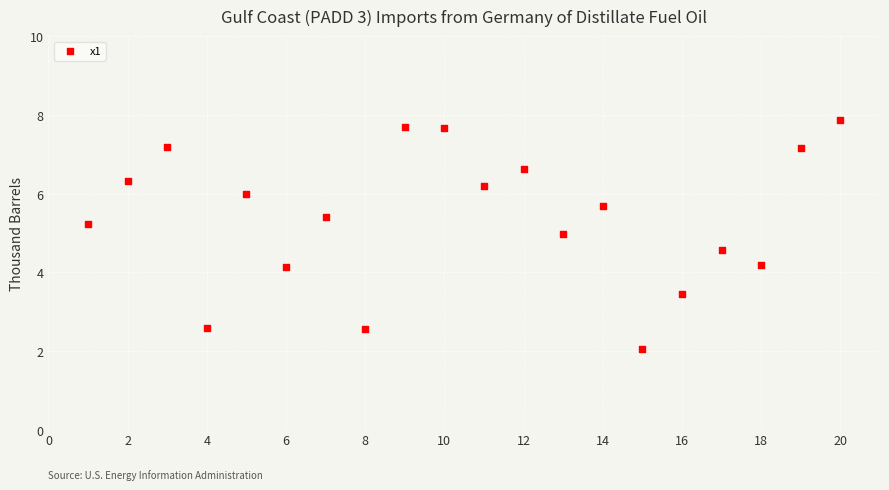

What is the range of X values (max minus min)?

19.0